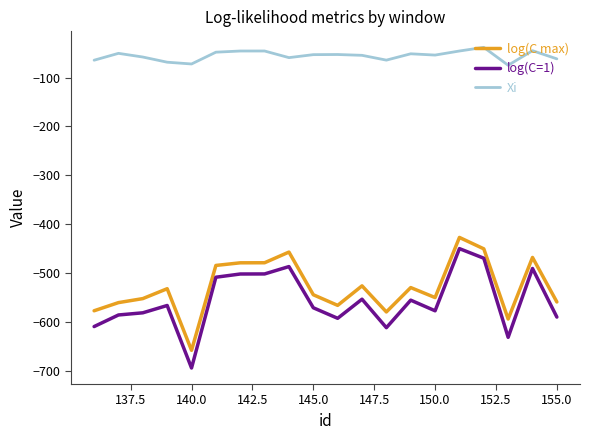

Which series has the largest total across all categories?

Xi